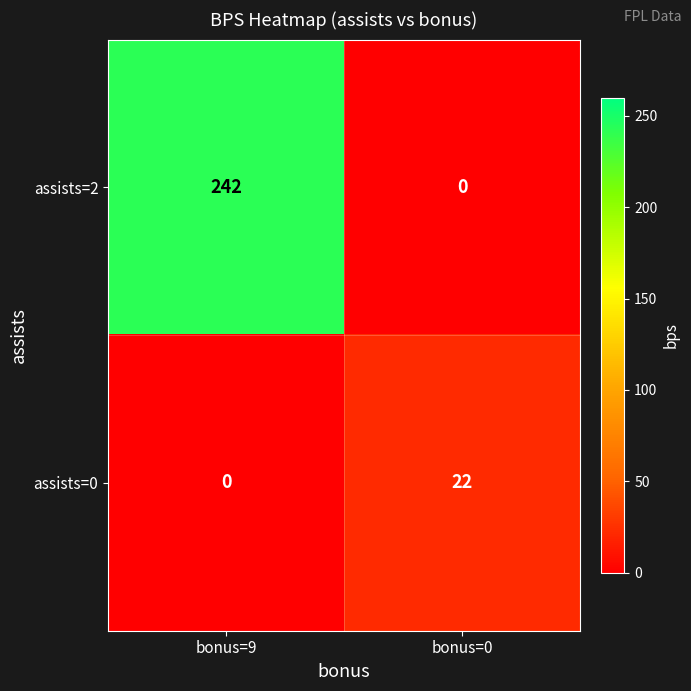

The value of assists=2 at bonus=9 is 406. True or false?

False